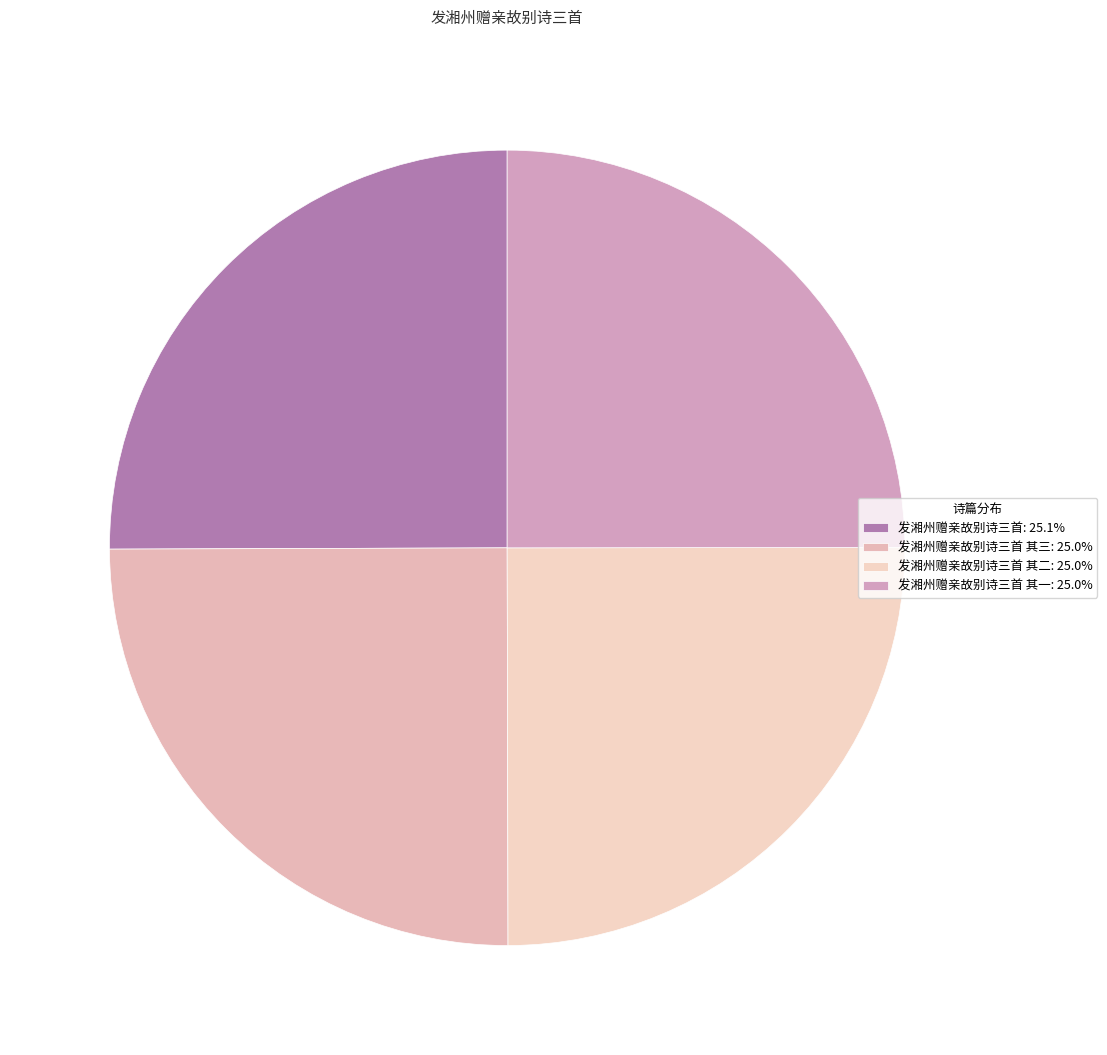

How many slices are in this pie chart?

4